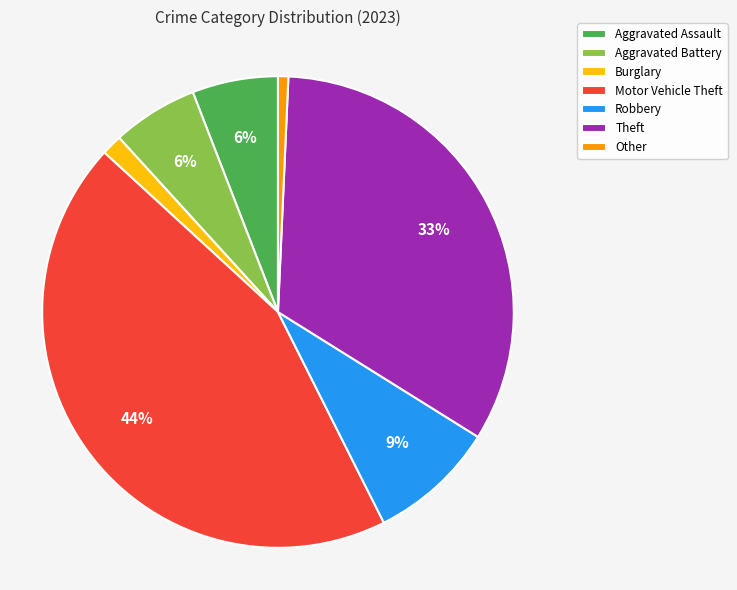

Which slice is the largest?

Motor Vehicle Theft